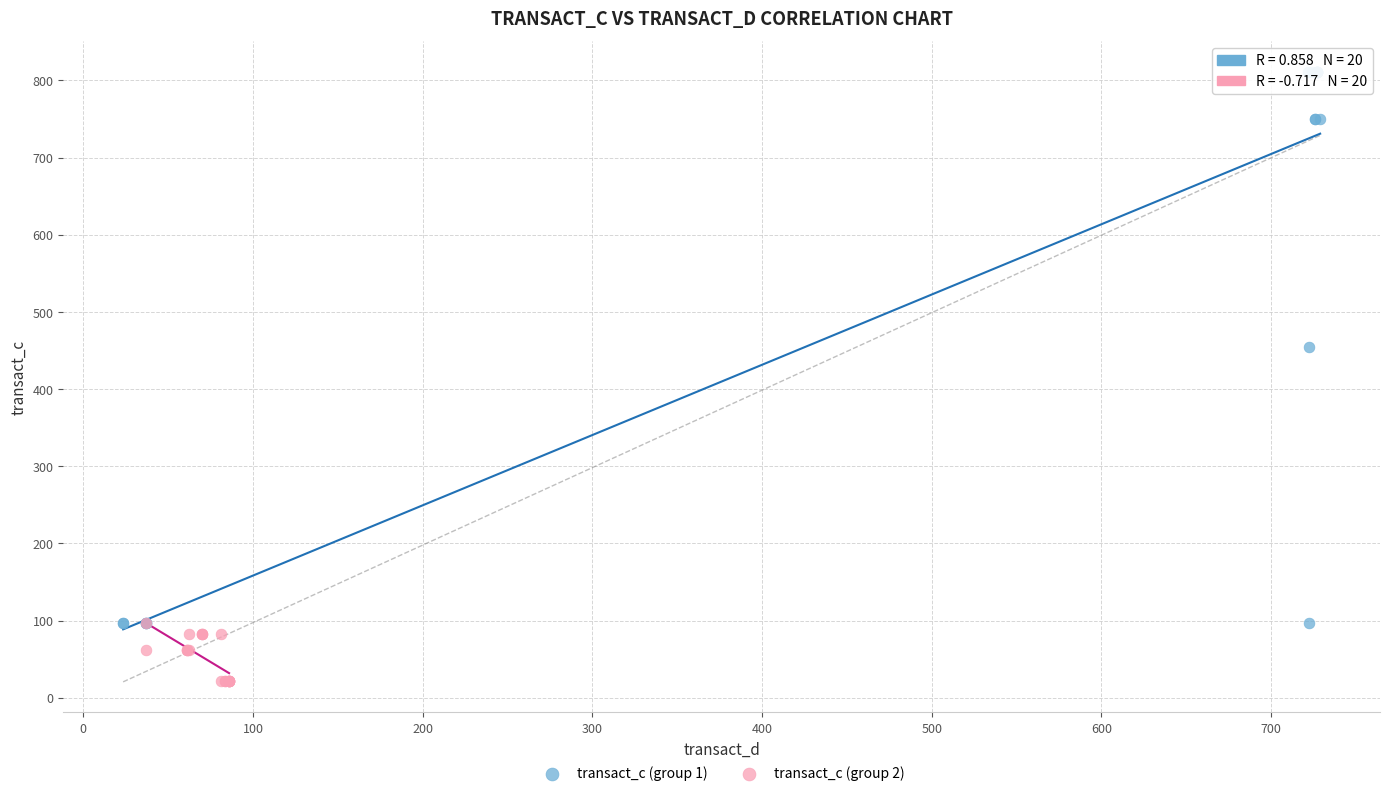

Which series reaches the minimum Y coordinate?

transact_c (group 2)